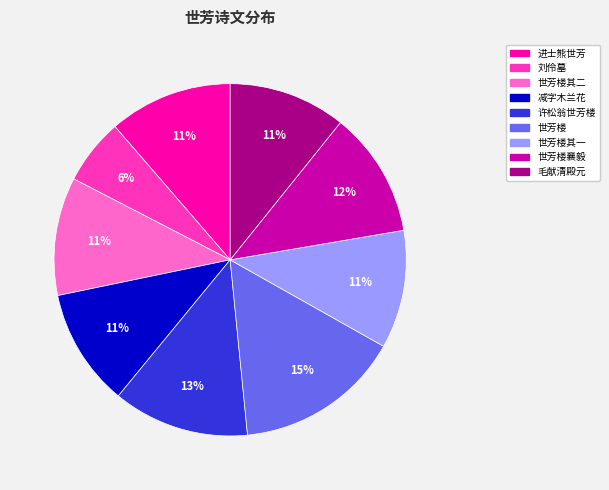

Is there any slice that represents more than half of the pie?

No